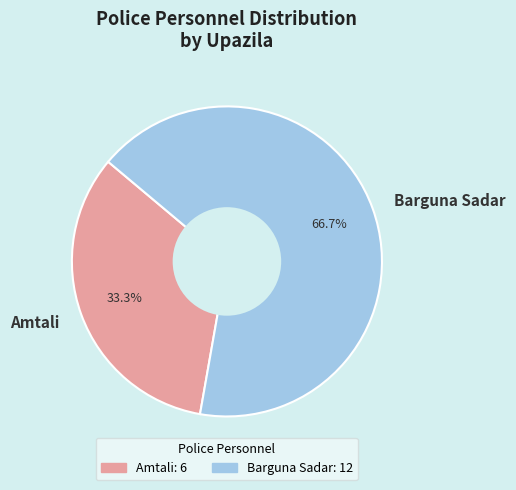

To the nearest percent, what is the difference between the largest and smallest slice percentages?

33%